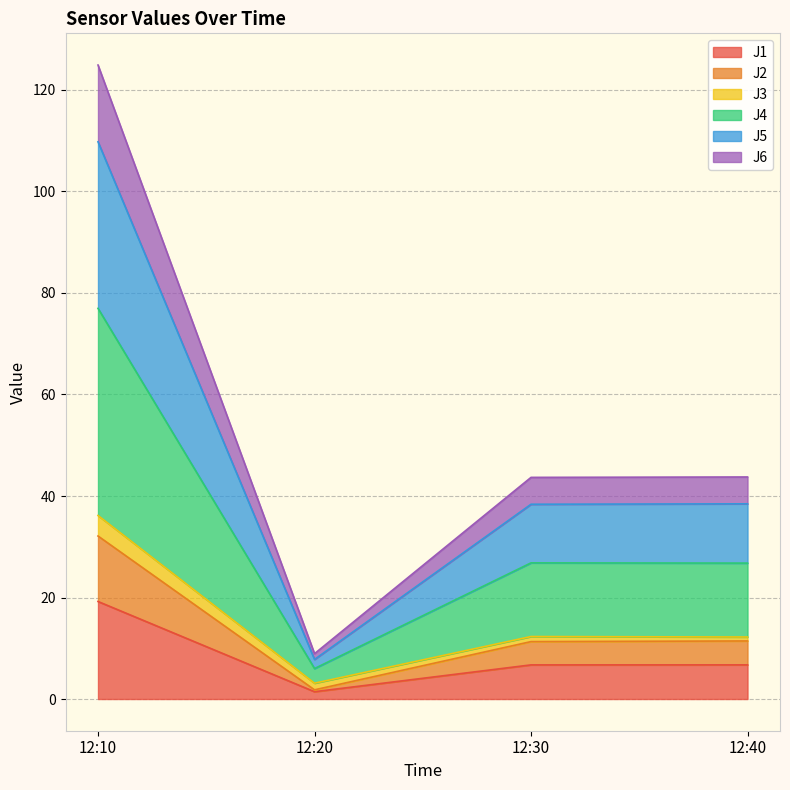

What is the sum of all J1 values?

34.1